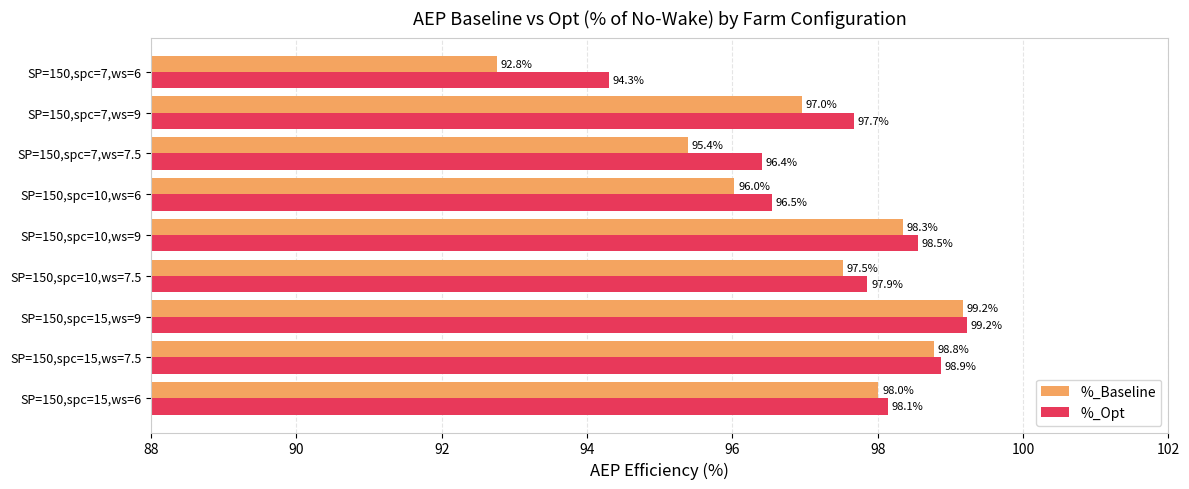

What is the approximate value of %_Opt at SP=150,spc=10,ws=9?

98.5